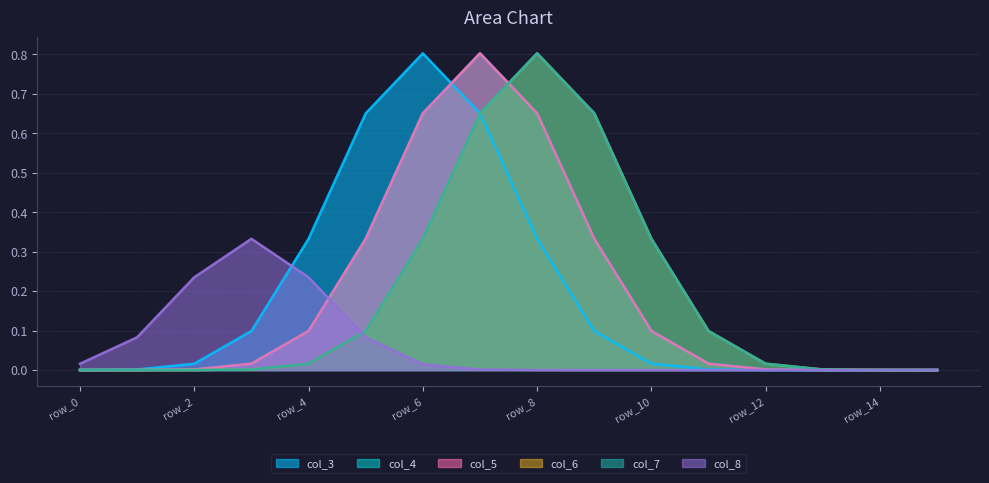

Where is col_5 nearest to the value 0?

row_0